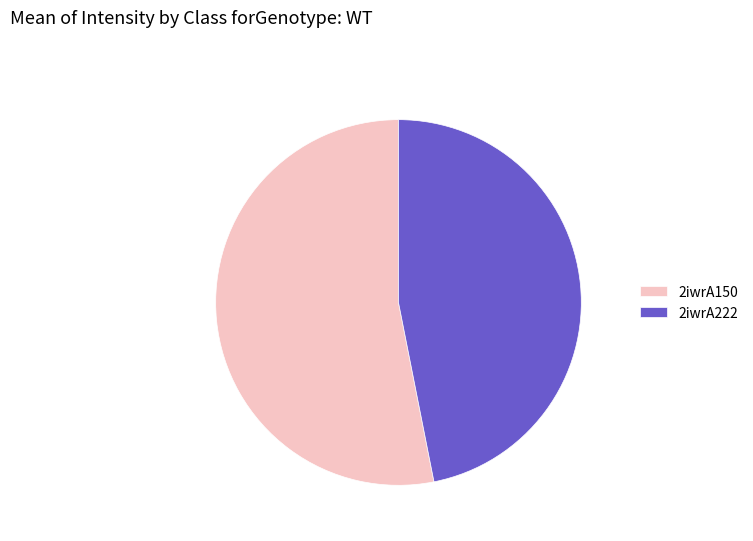

Does 2iwrA150 represent more than half of the total?

Yes